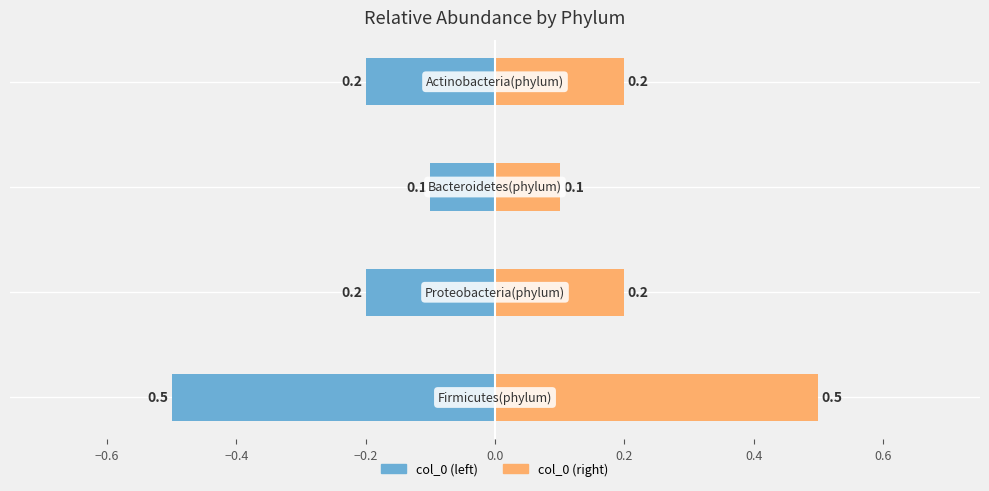

What is the sum of all col_0 (right) values?

1.0